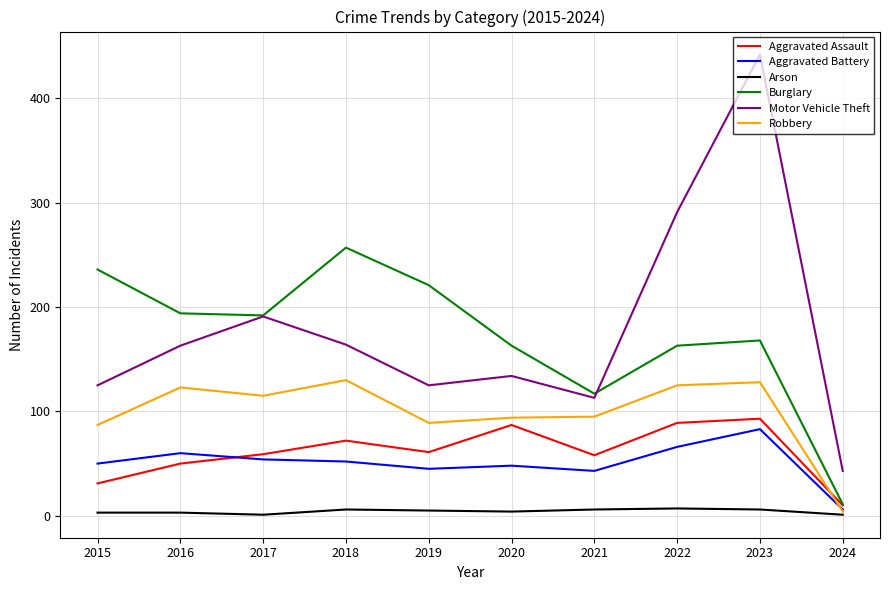

How many values in the Burglary series are below 192?

5